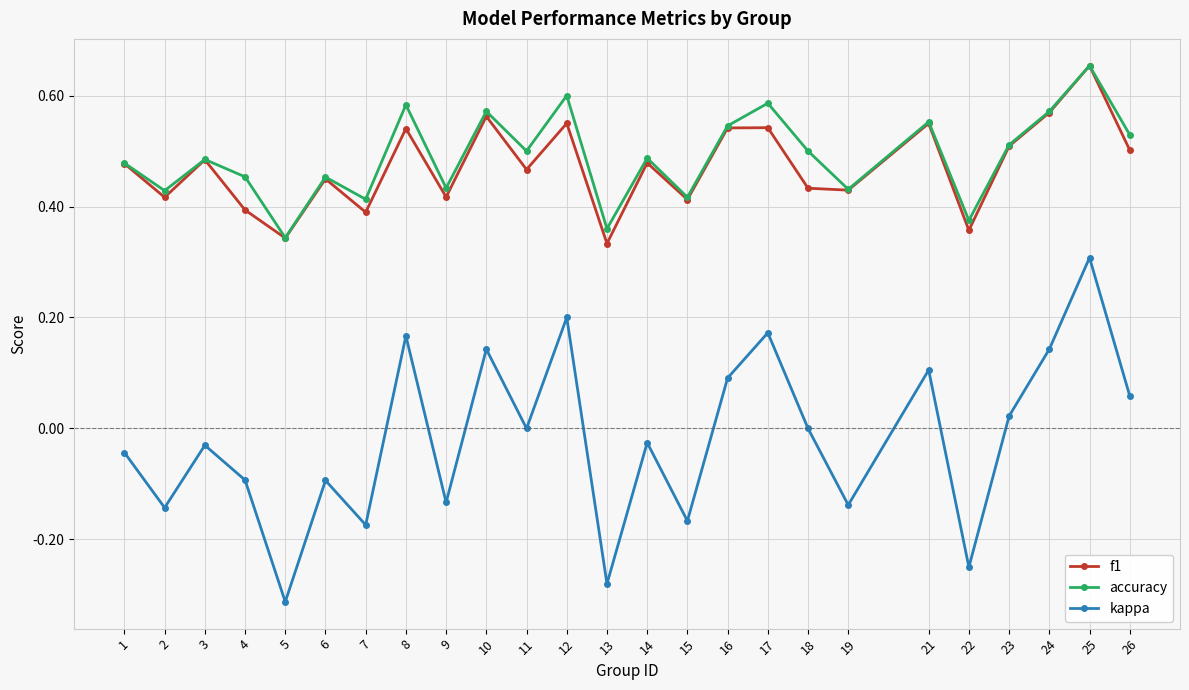

True or false: kappa and f1 cross at least once.

False